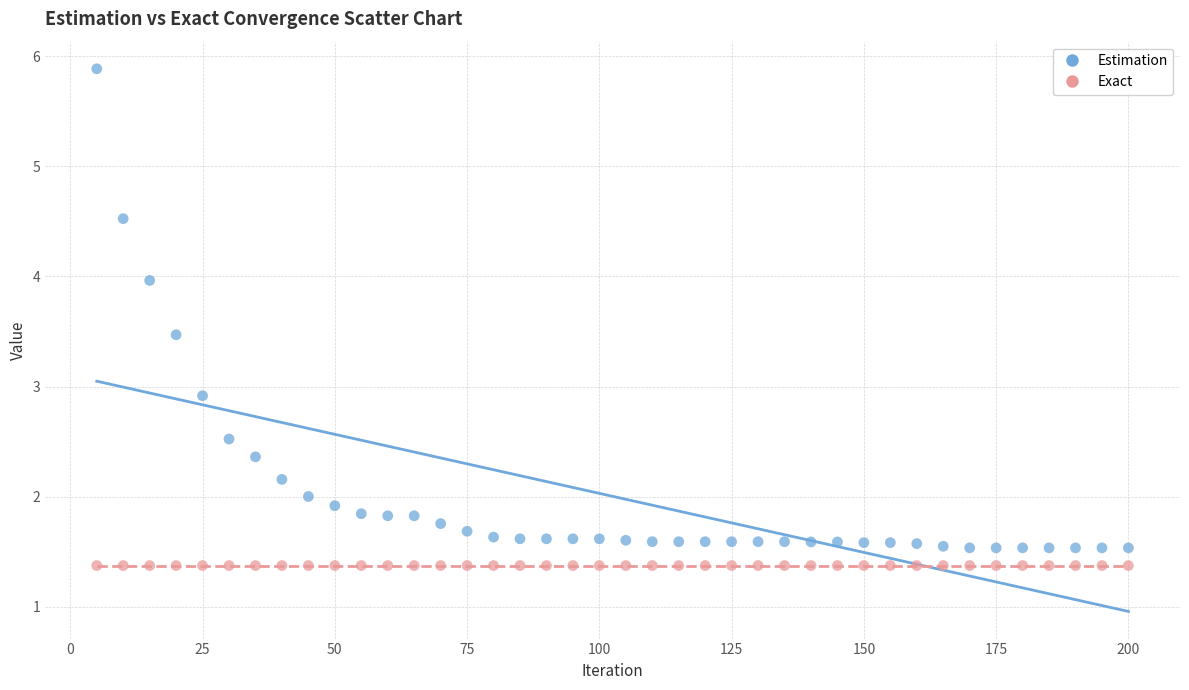

What are all the series names shown in the legend?

Estimation, Exact